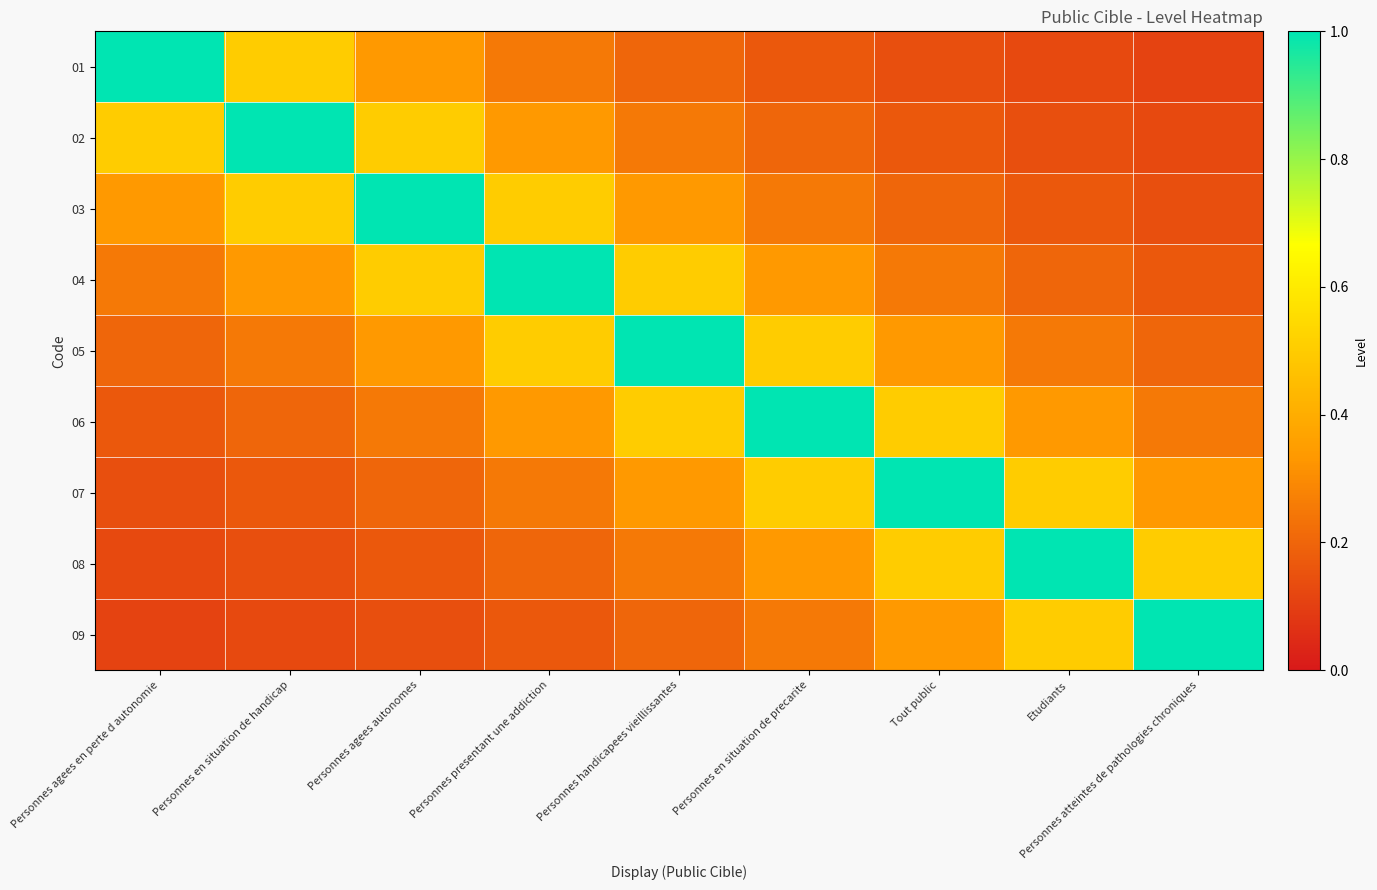

How many data points does each series have?

9